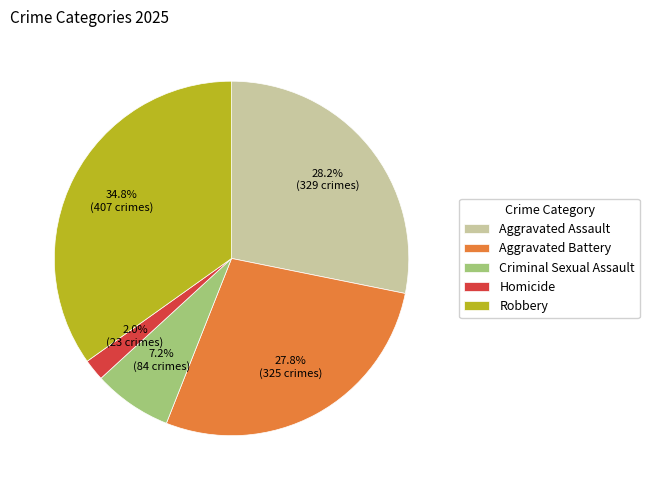

To the nearest percent, what is the combined percentage of Aggravated Battery and Robbery?

63%